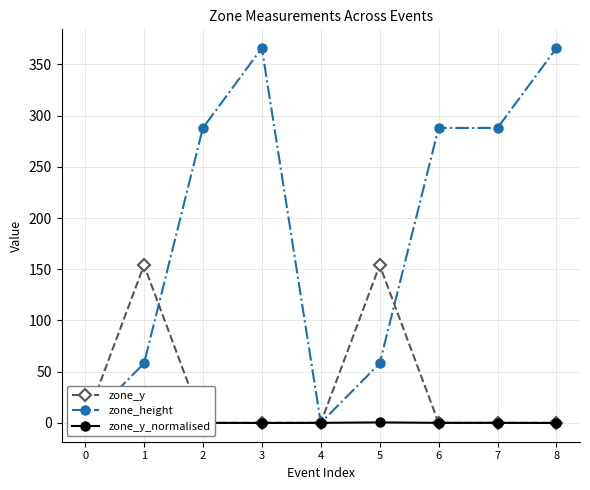

Reading left to right, extract all data points from this chart.

zone_y: 0=0.0	1=154.0	2=0.0	3=0.0	4=0.0	5=154.0	6=0.0	7=0.0	8=0.0
zone_height: 0=0.0	1=58.0	2=288.0	3=366.0	4=0.0	5=58.0	6=288.0	7=288.0	8=366.0
zone_y_normalised: 0=0.0	1=0.4	2=0.0	3=-0.1	4=0.0	5=0.4	6=0.0	7=0.0	8=-0.1